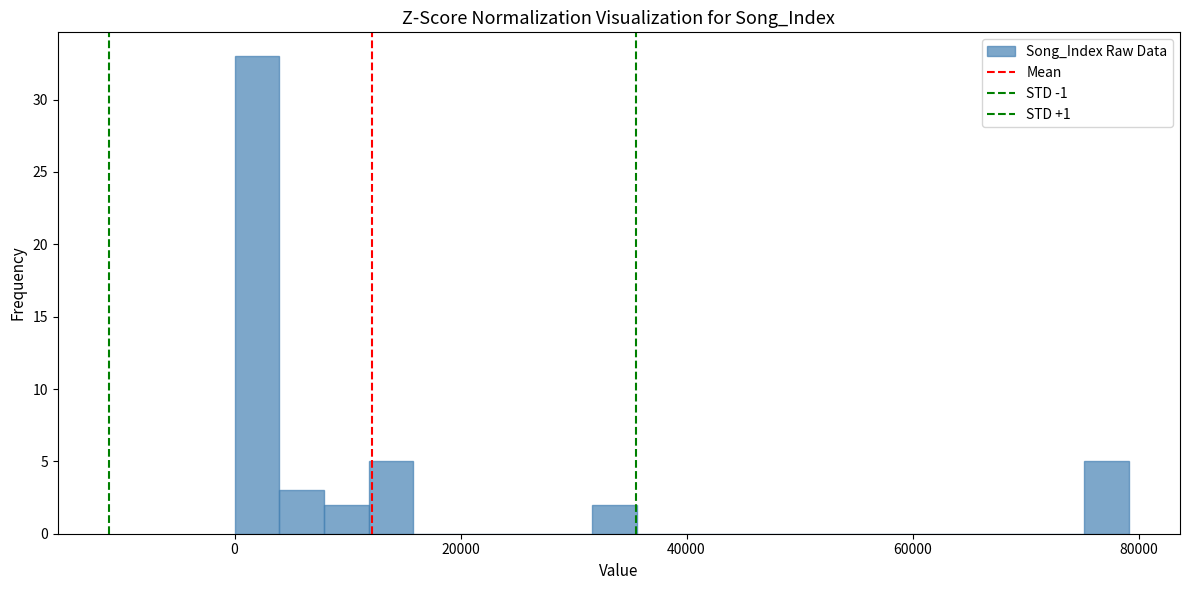

Read against the x-axis, roughly where is the centre of the tallest bar?

2000